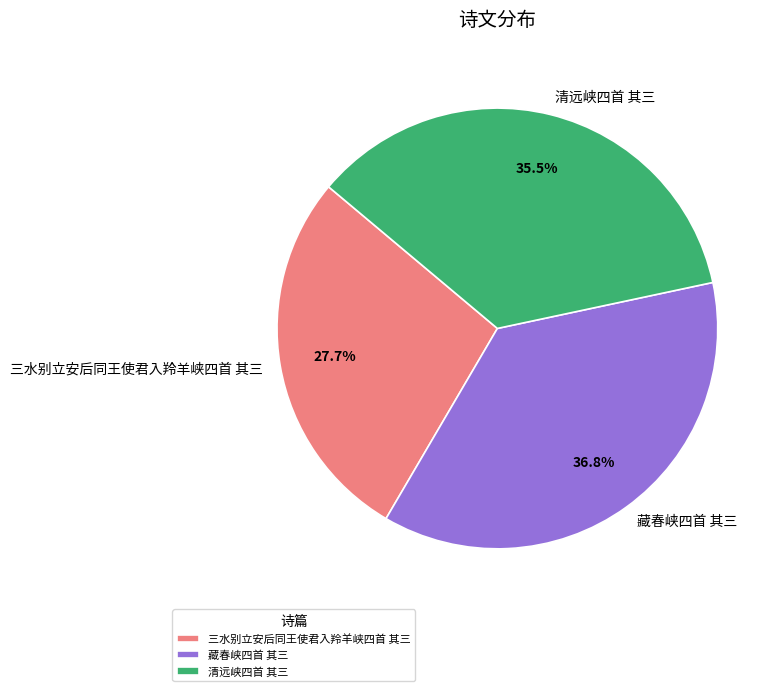

To the nearest percent, what is the combined percentage of 藏春峡四首 其三 and 三水别立安后同王使君入羚羊峡四首 其三?

64%